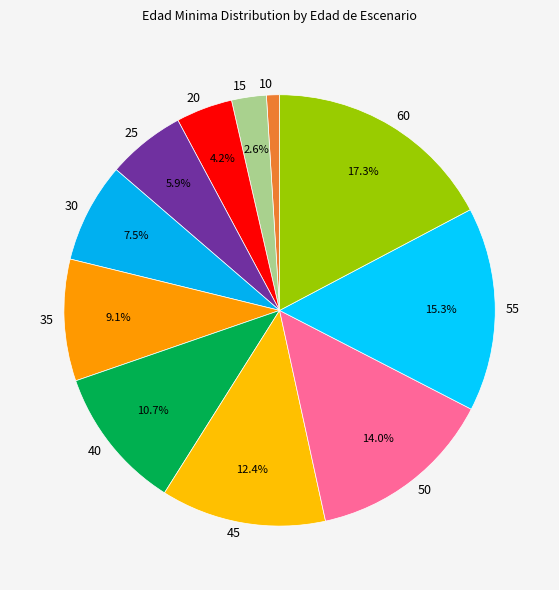

Which slice is the largest?

60